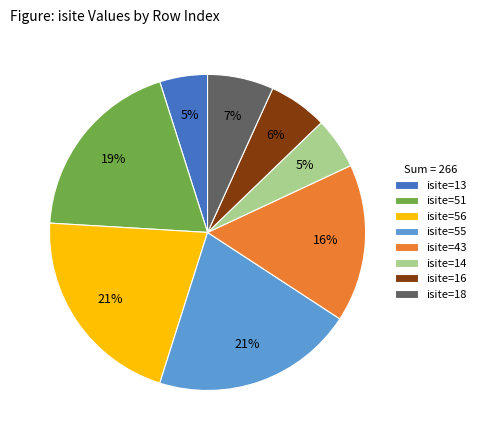

To the nearest percent, what is the difference between the largest and smallest slice percentages?

16%